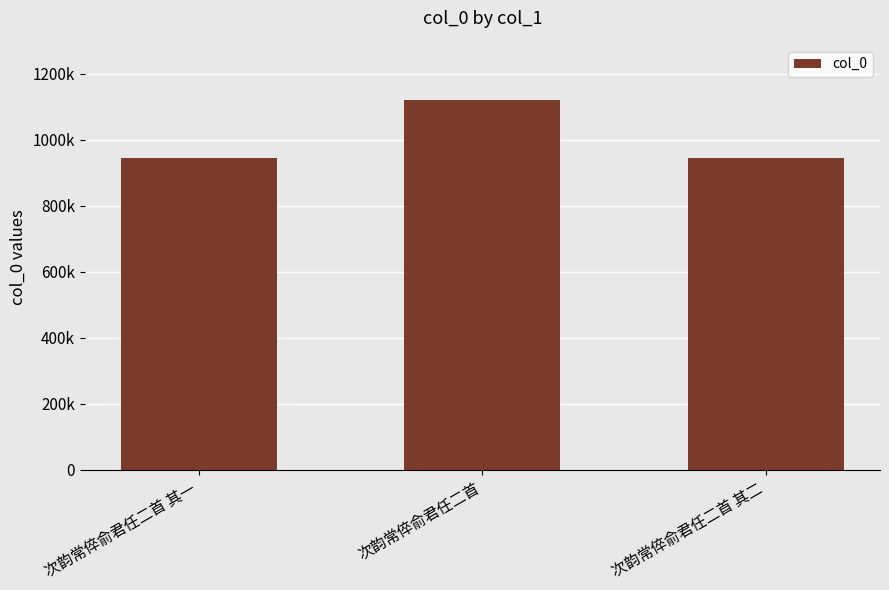

What is the label of the 1st bar from the left?

次韵常倅俞君任二首 其一